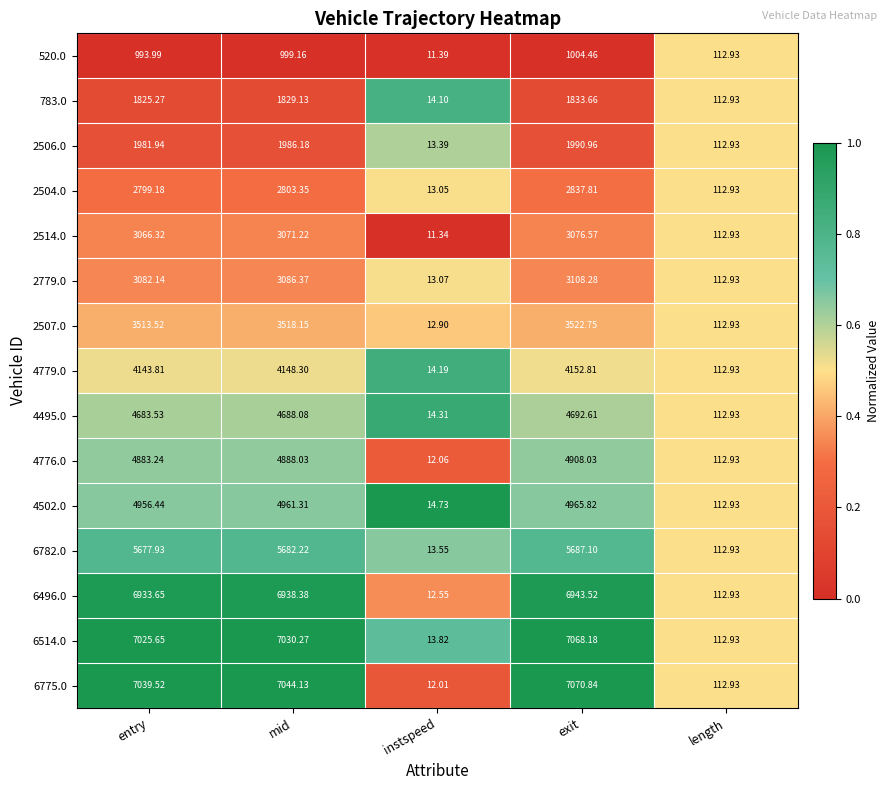

At which label does 4779.0 reach its peak?

exit